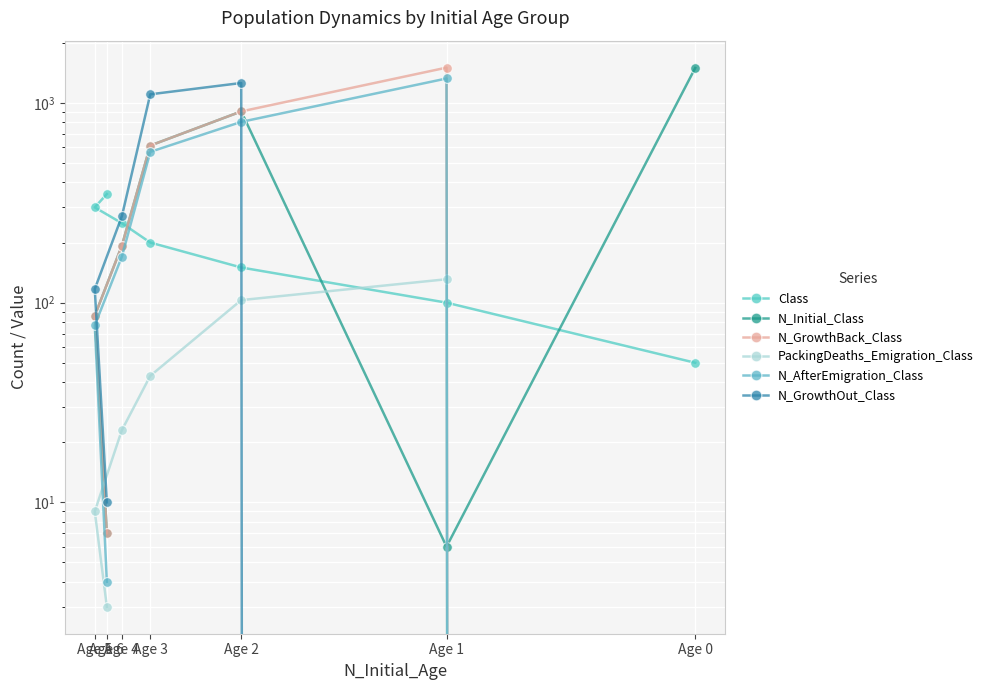

Rank the categories by PackingDeaths_Emigration_Class value from highest to lowest.

Age 1, Age 2, Age 3, Age 4, Age 5, Age 6, Age 0